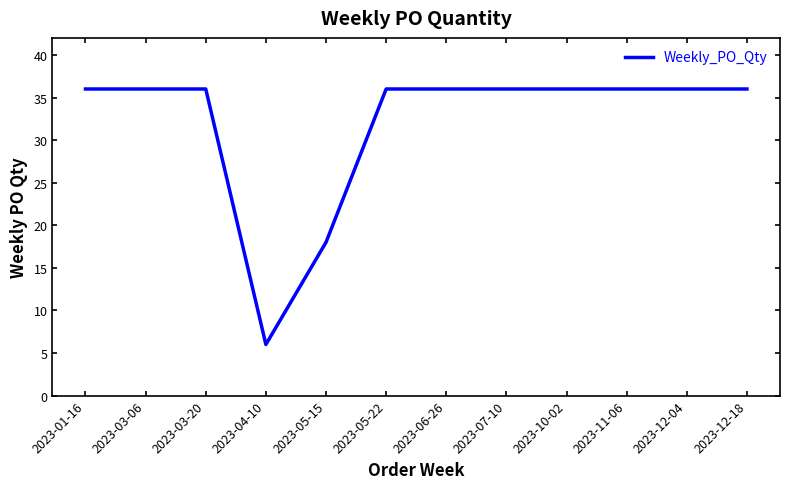

What is the maximum value shown in the chart?

36